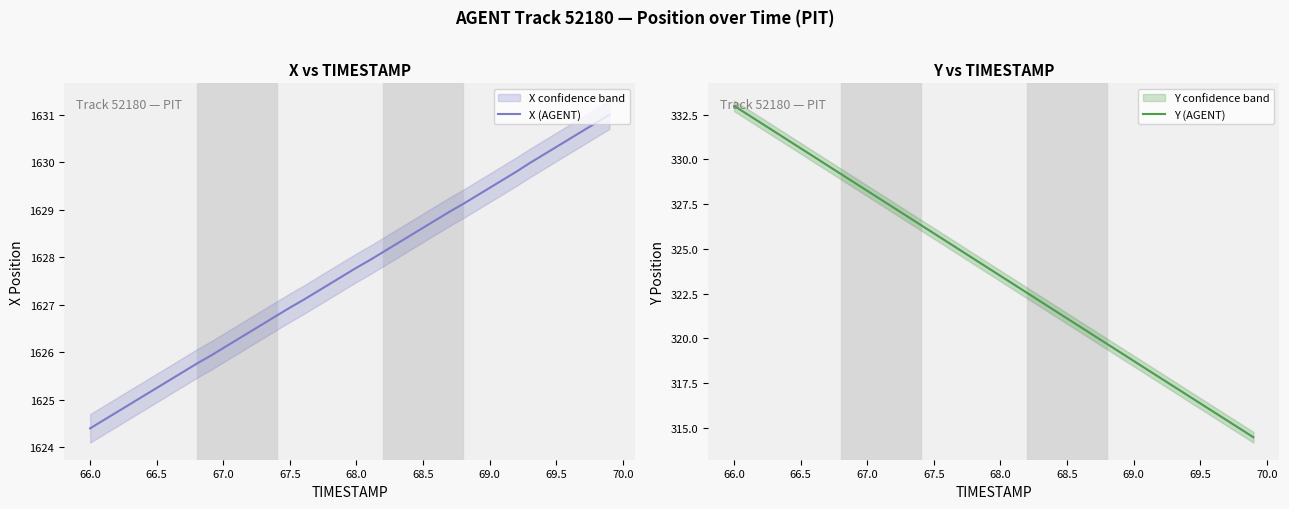

Is it true that X (AGENT) equals 1624.4 at 66.0?

True